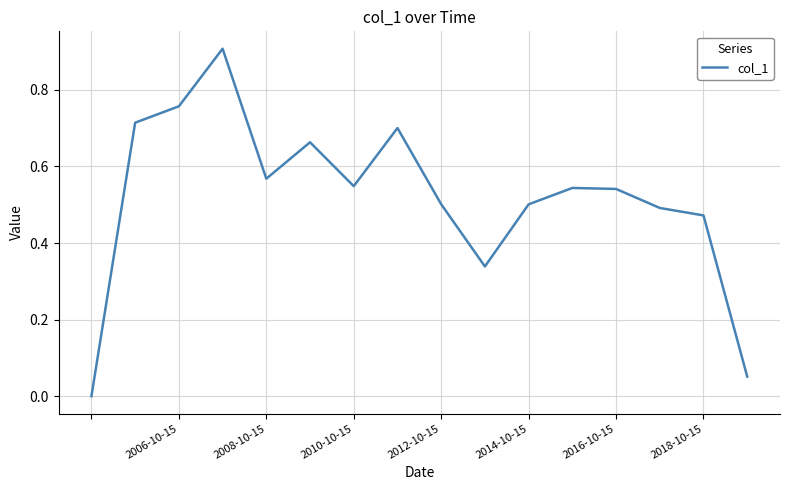

What is the maximum value shown in the chart?

0.9